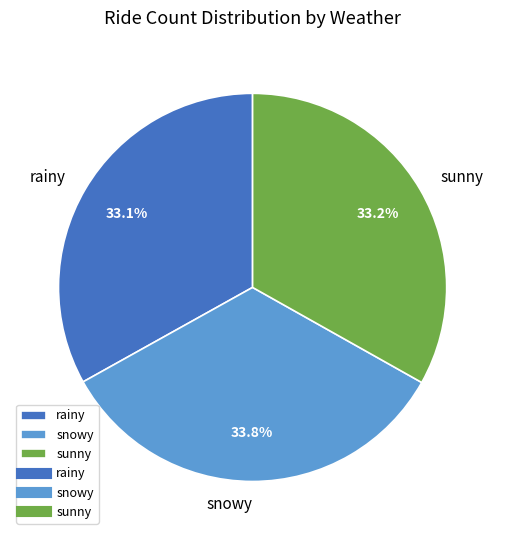

What percentage is the rainy slice, to the nearest percent?

33%